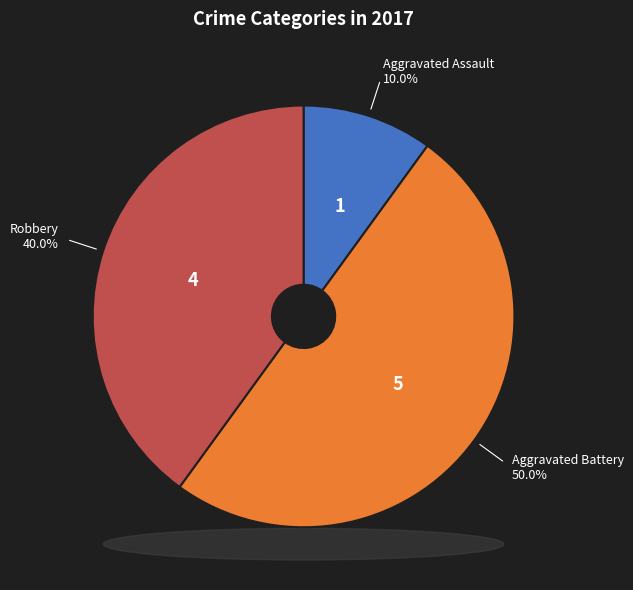

Between Aggravated Battery and Aggravated Assault, which is larger?

Aggravated Battery